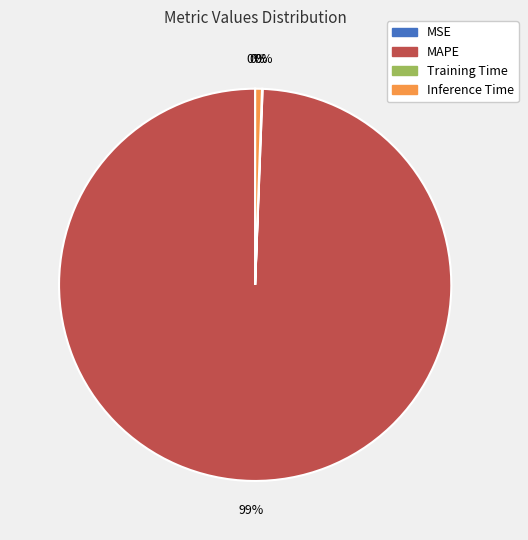

Count the number of slices in the pie.

4